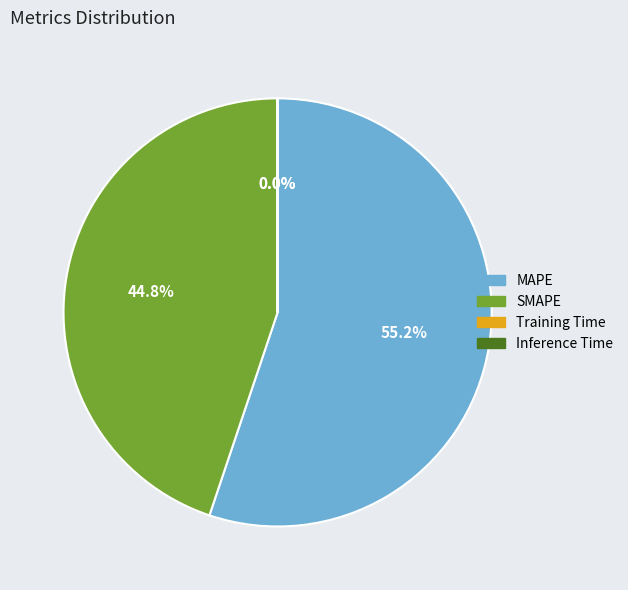

Which category has the biggest portion of the pie?

MAPE